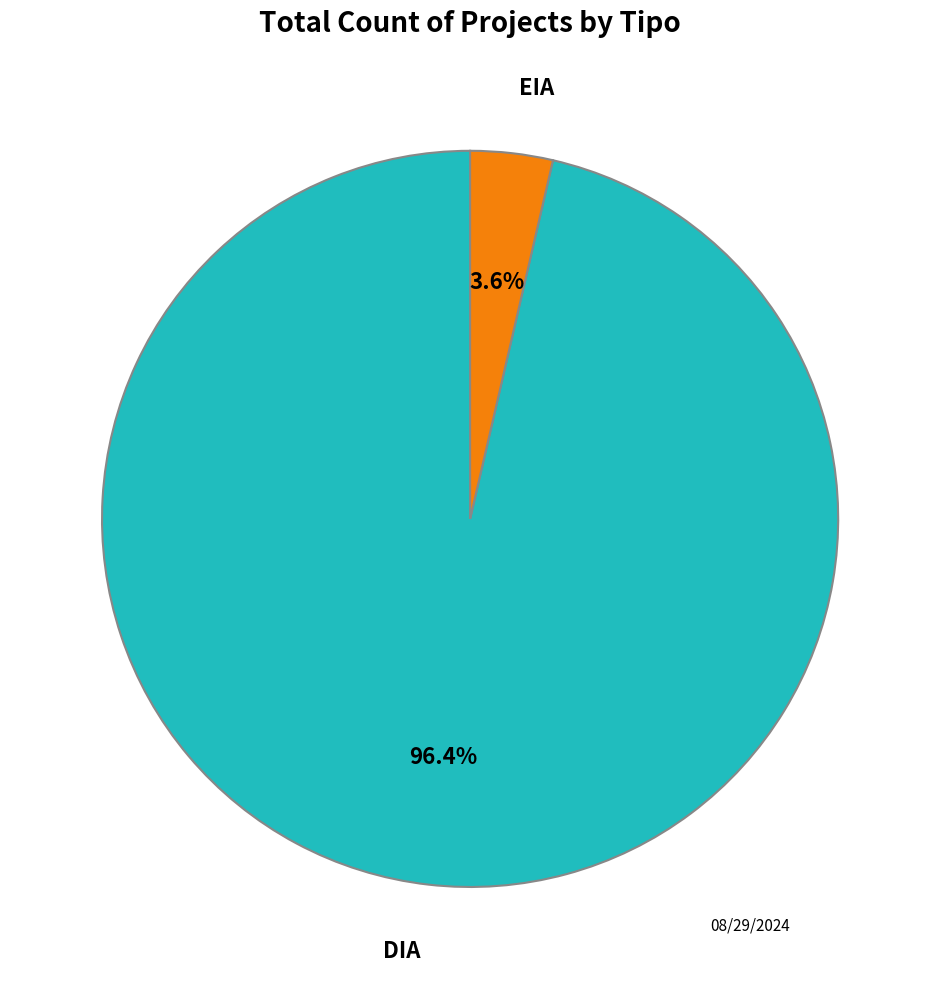

To the nearest percent, what is the difference between the largest and smallest slice percentages?

93%